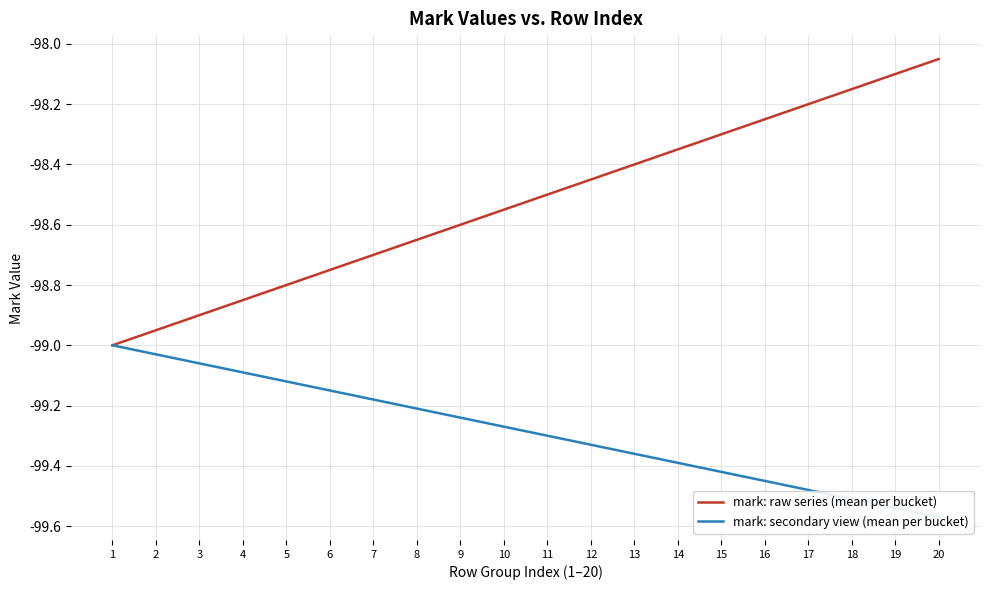

The value of mark: raw series (mean per bucket) at 5 is -98.8. True or false?

True